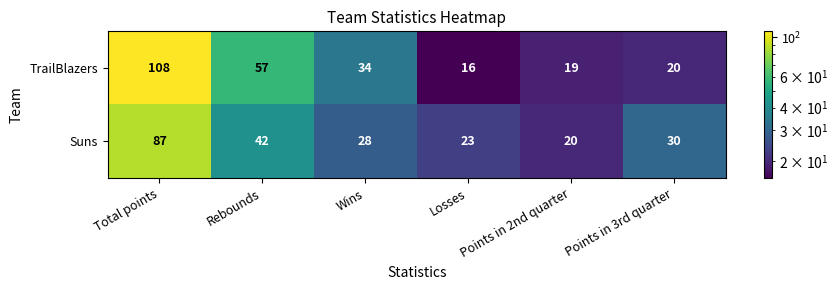

What is the smallest value displayed?

16